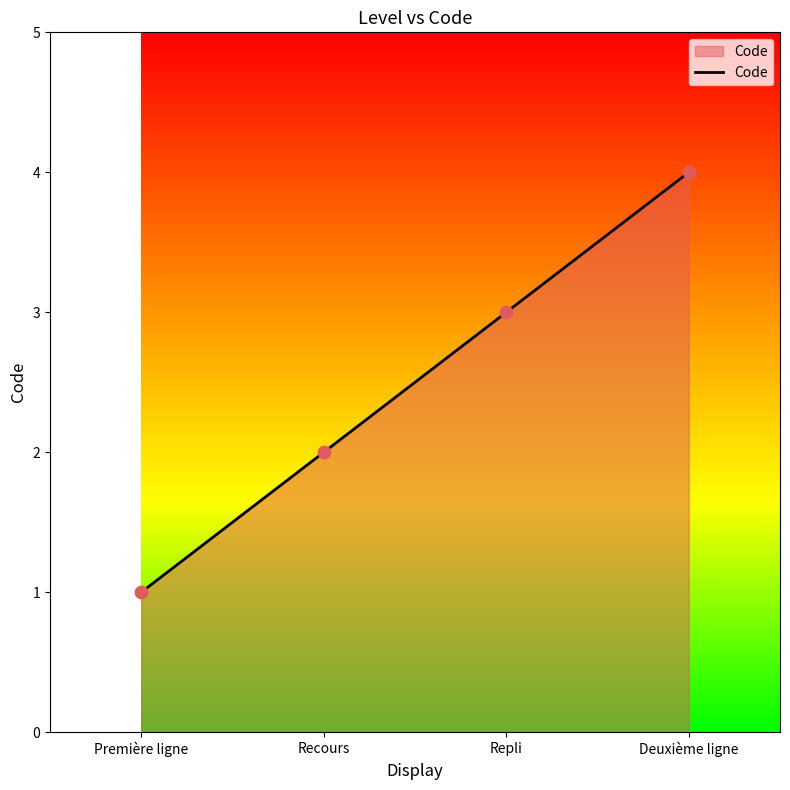

What is the ratio of the value at Recours to the value at Repli?

0.7